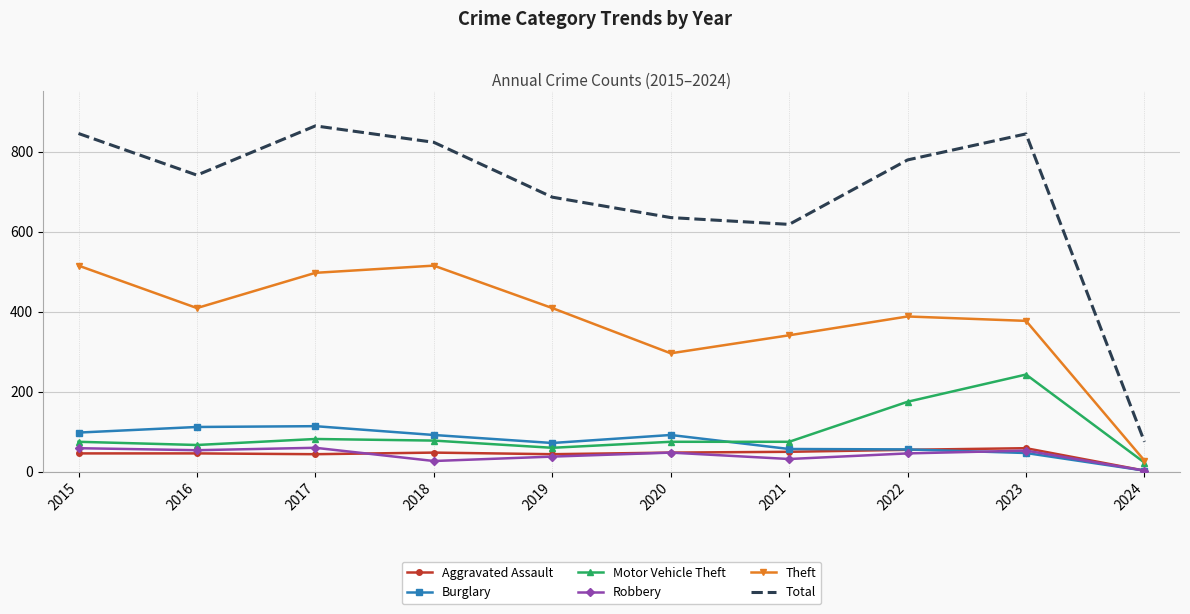

True or false: Total has a value of 238 at 2023.

False